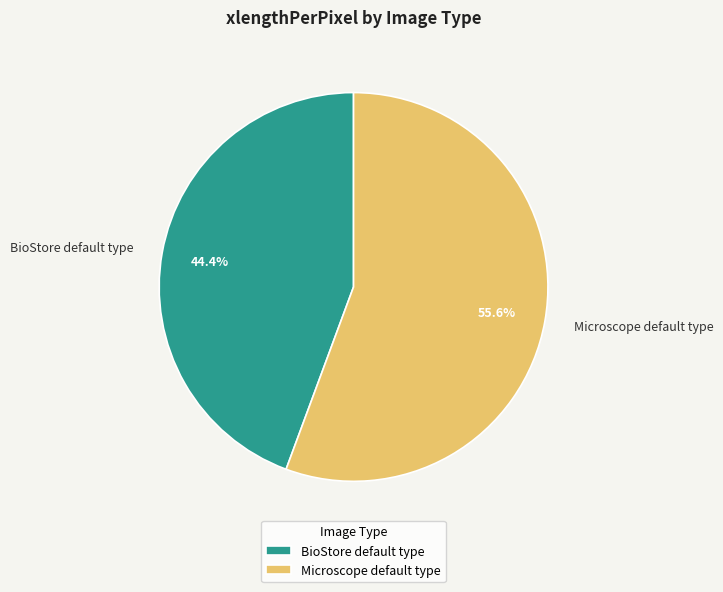

The BioStore default type slice represents 44% of the pie. True or false?

True